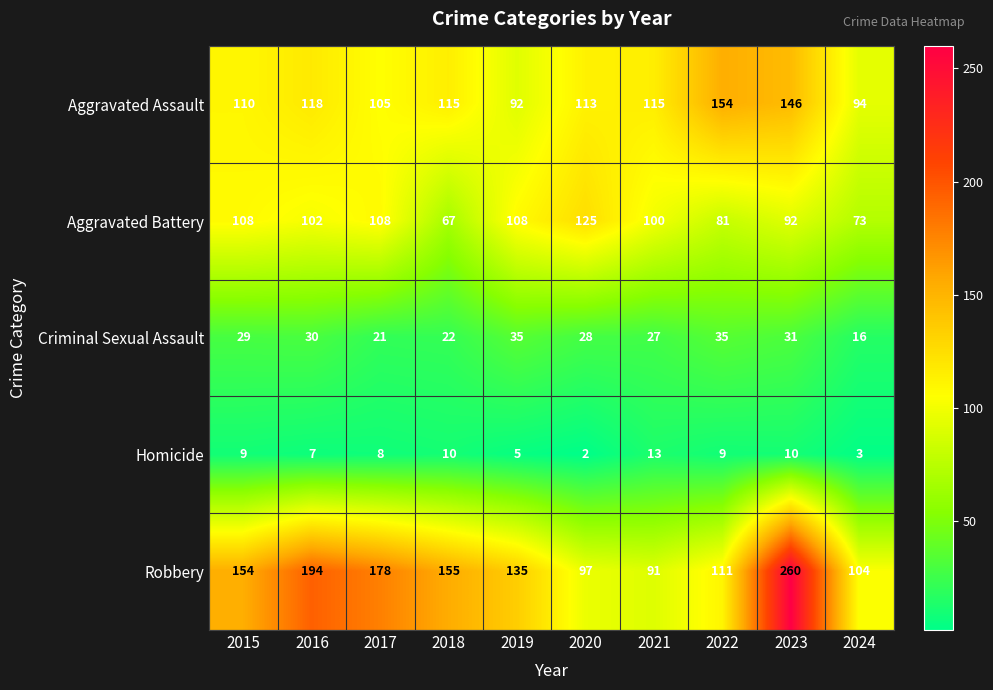

Which series has the largest total across all categories?

Robbery